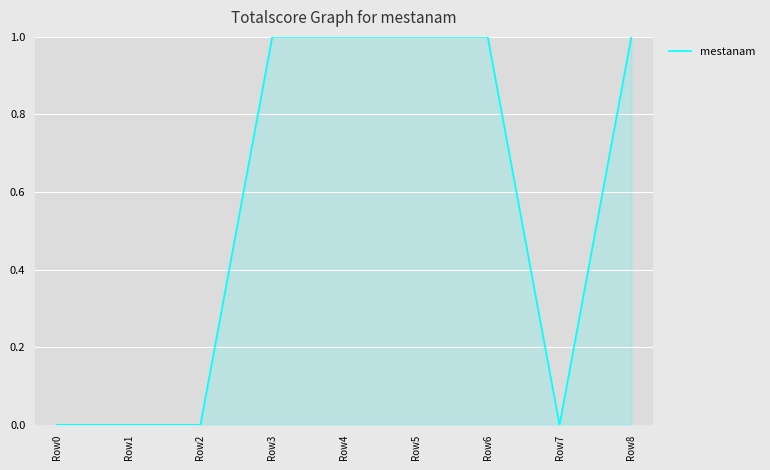

What is the change in value from Row2 to Row6?

+1